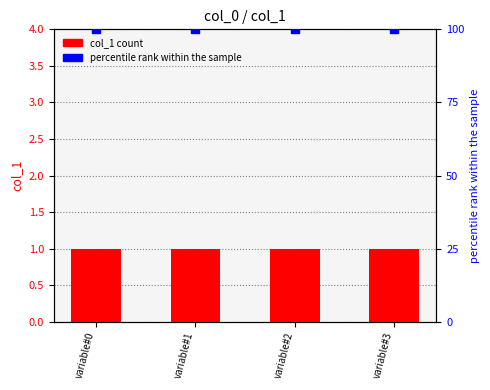

Which series reaches the minimum Y coordinate?

col_1